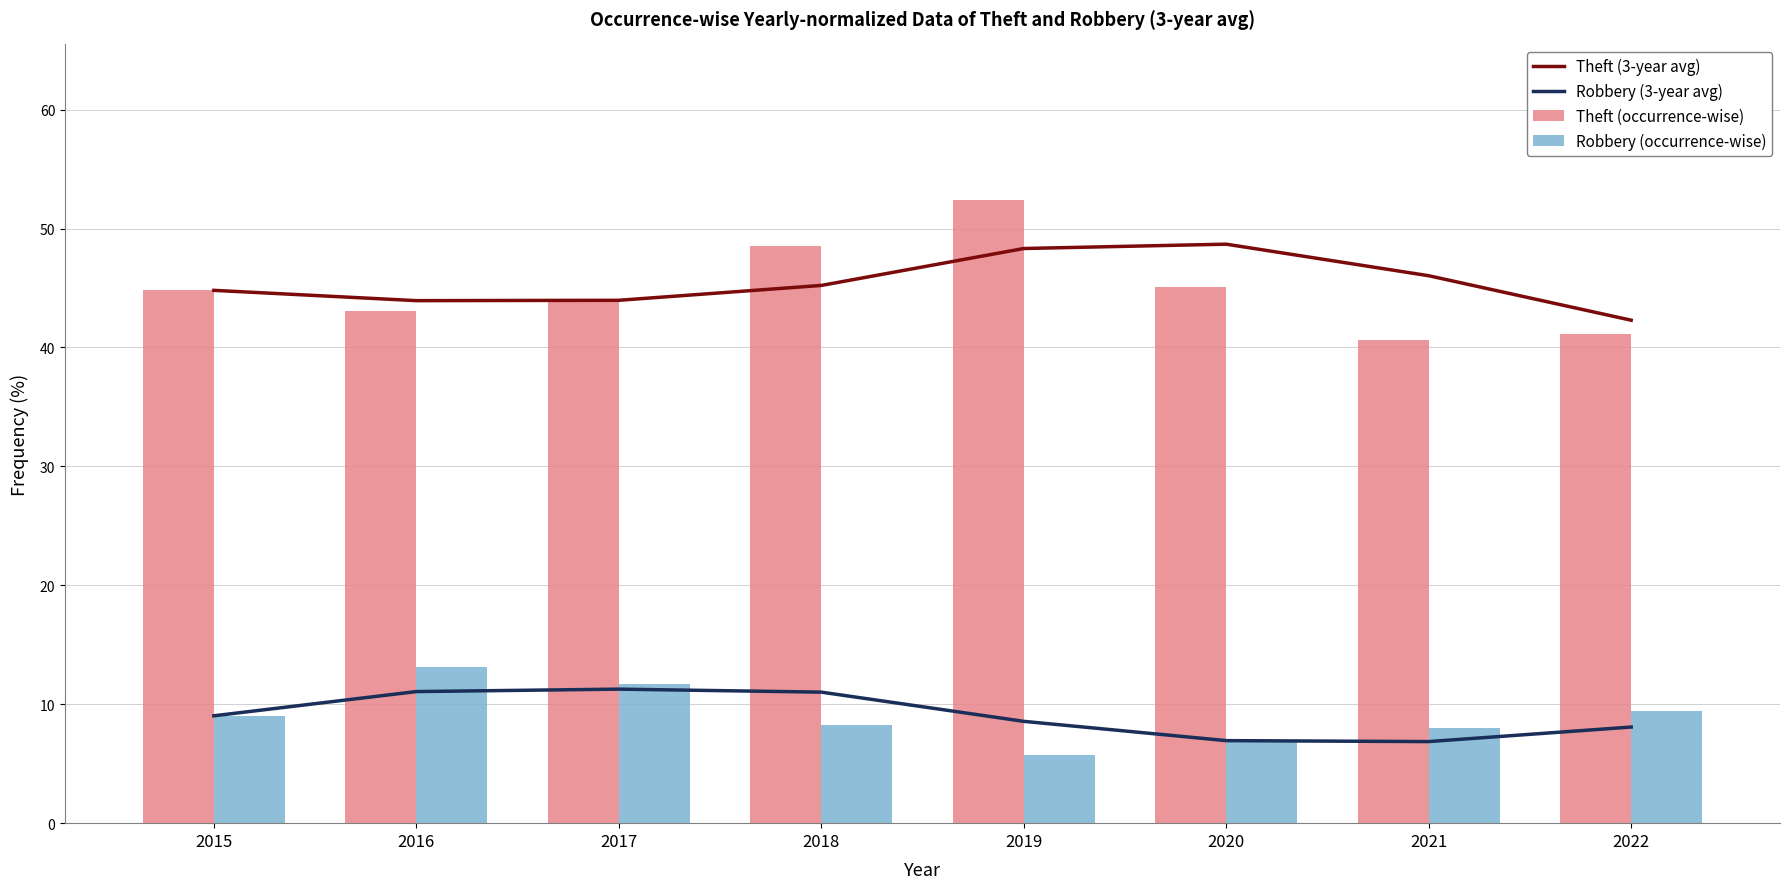

The Theft (occurrence-wise) series shows 19.7 at 2016. True or false?

False